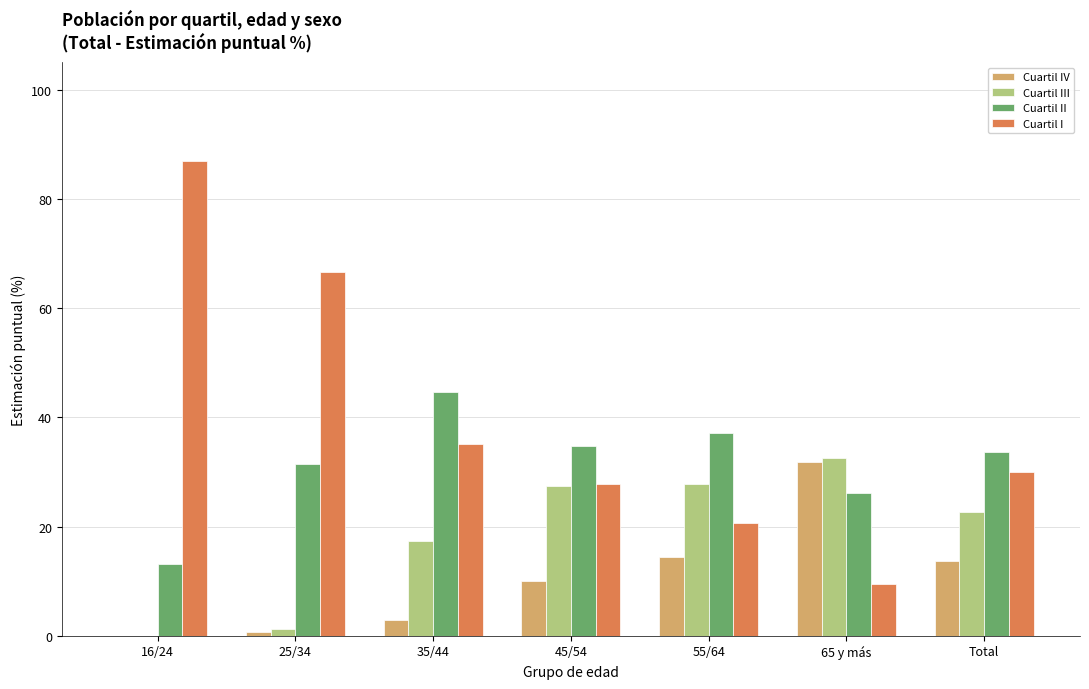

What is the sum of the Cuartil III values at Total and 35/44?

40.2